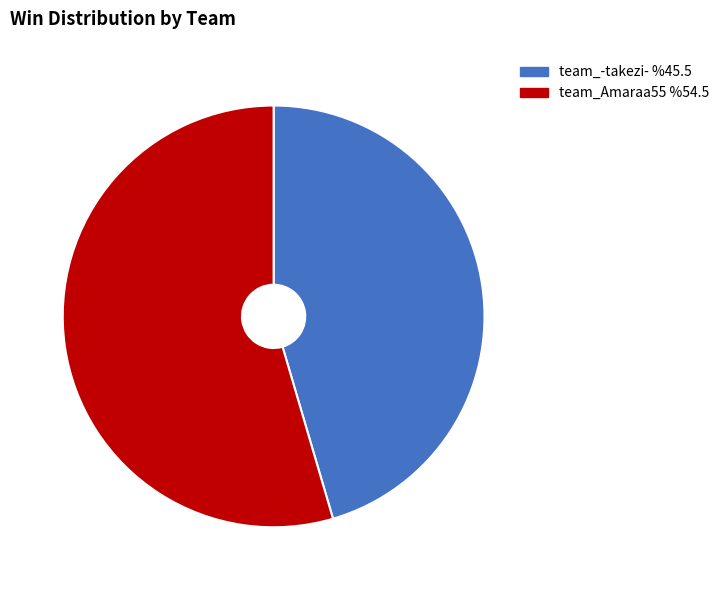

Approximately how many times larger is the value at team_Amaraa55 compared to team_-takezi-?

1.2